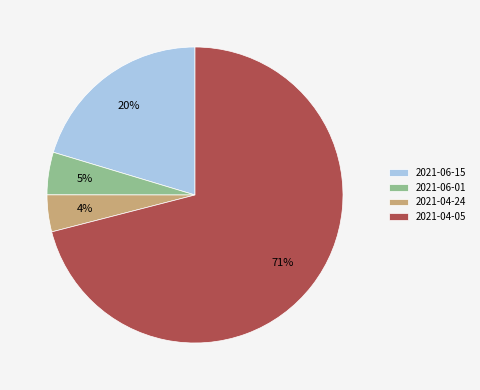

Is there a majority slice in this chart?

Yes